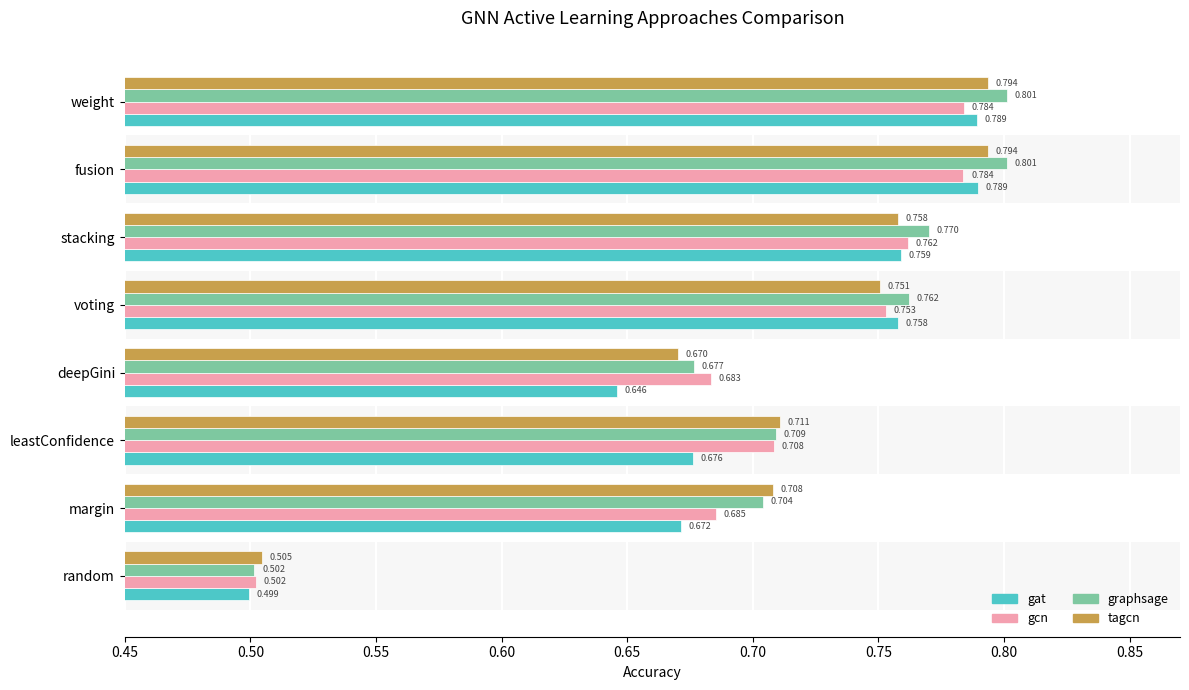

Which series has the widest spread of values?

graphsage